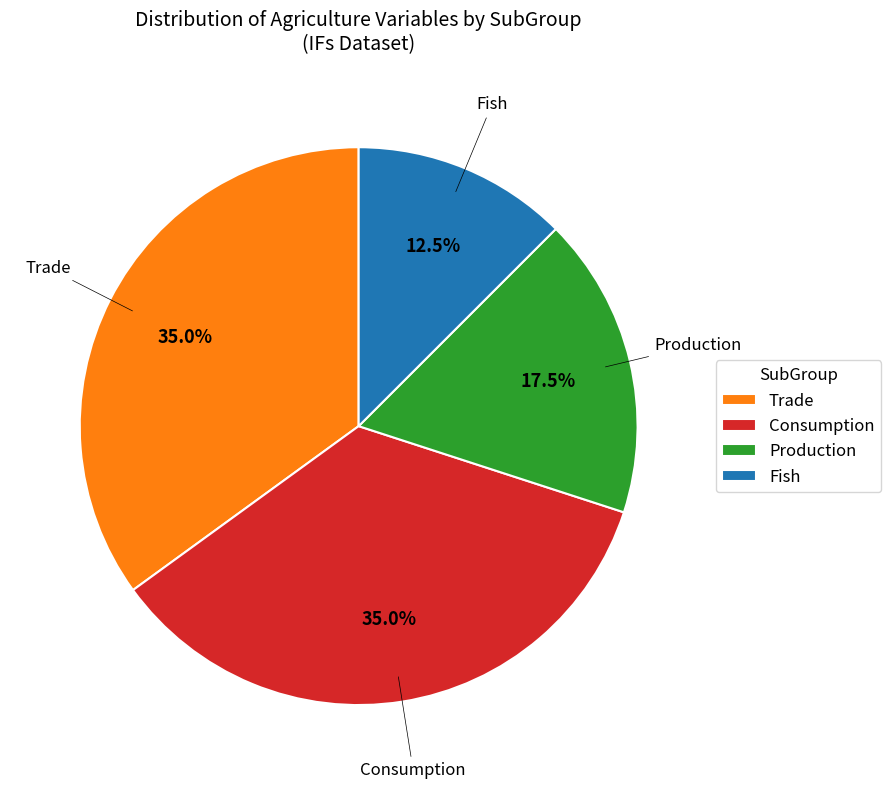

Is there a majority slice in this chart?

No